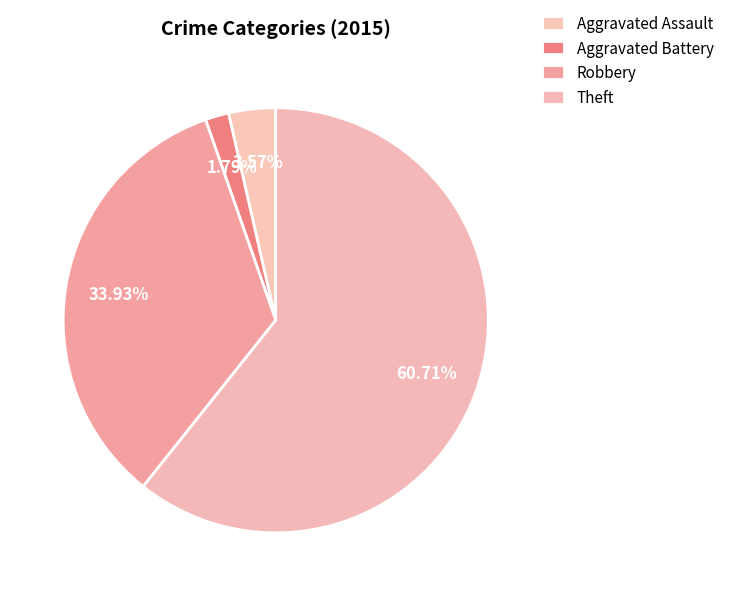

How many slices are in this pie chart?

4